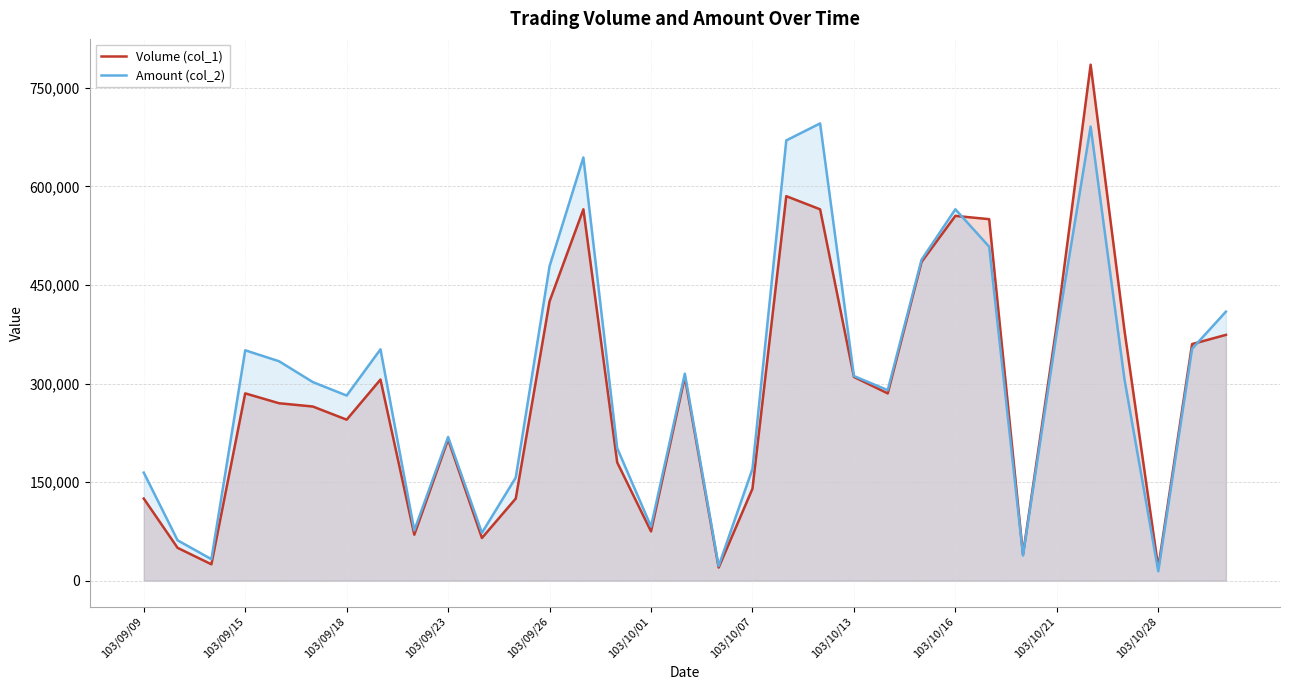

What is the total value across all series at 103/10/07?

310100